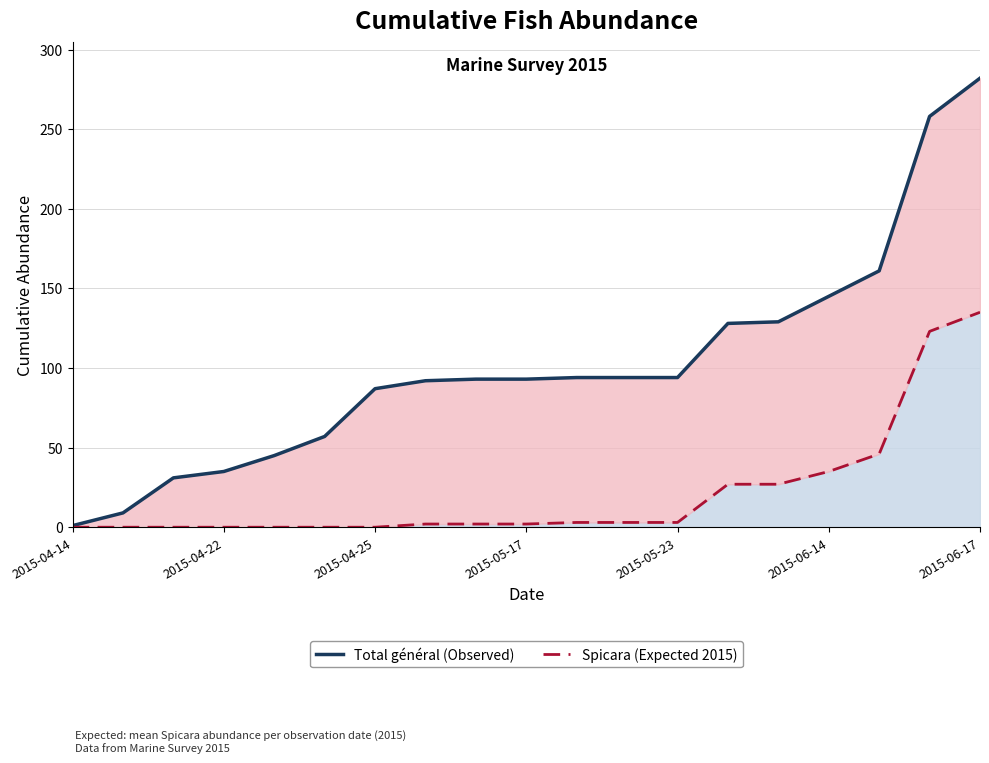

True or false: Spicara (Expected) has more than 2 interior local peaks.

False